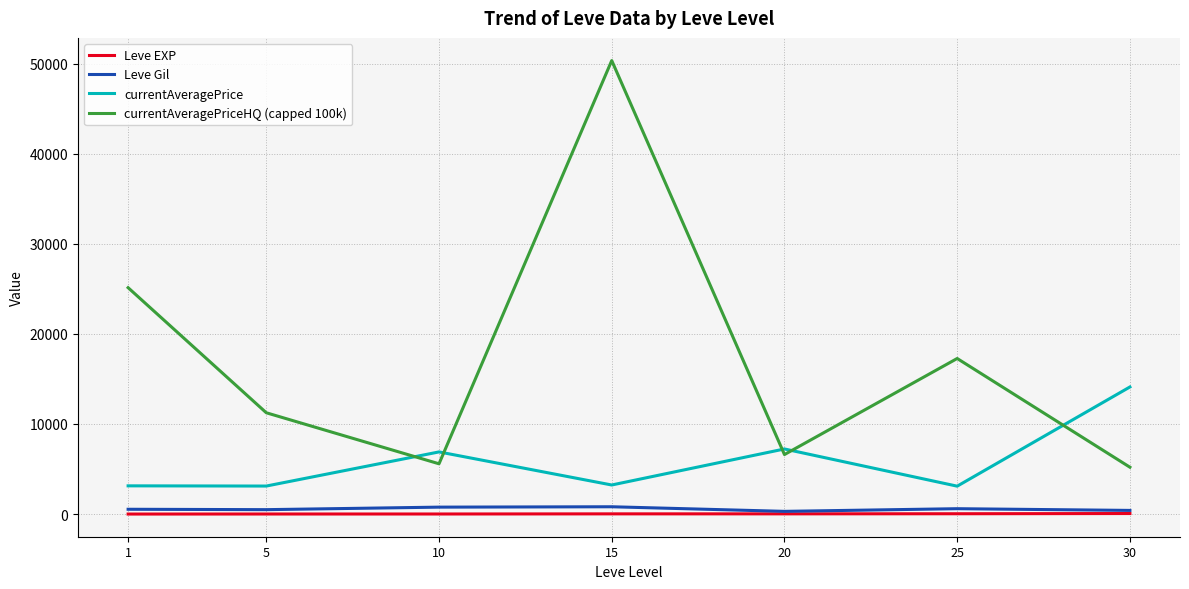

How many values in the Leve Gil series exceed 531?

4